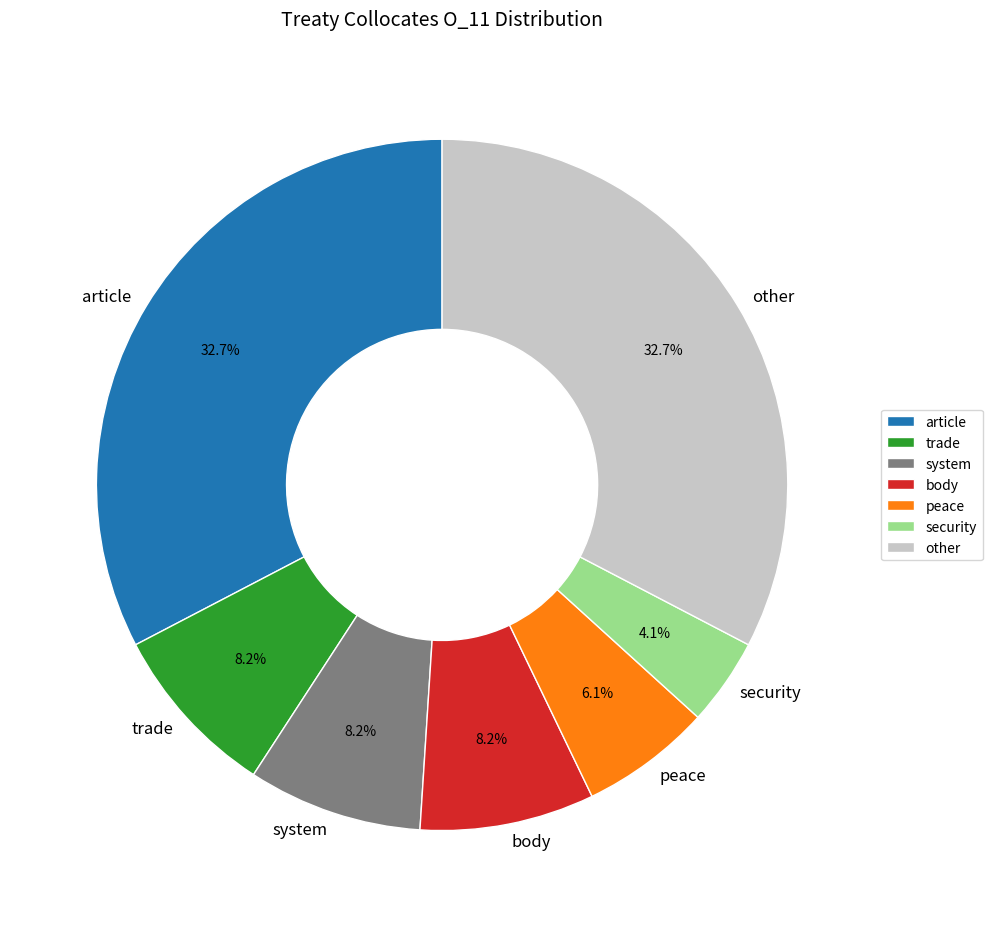

How many segments does this pie chart have?

7